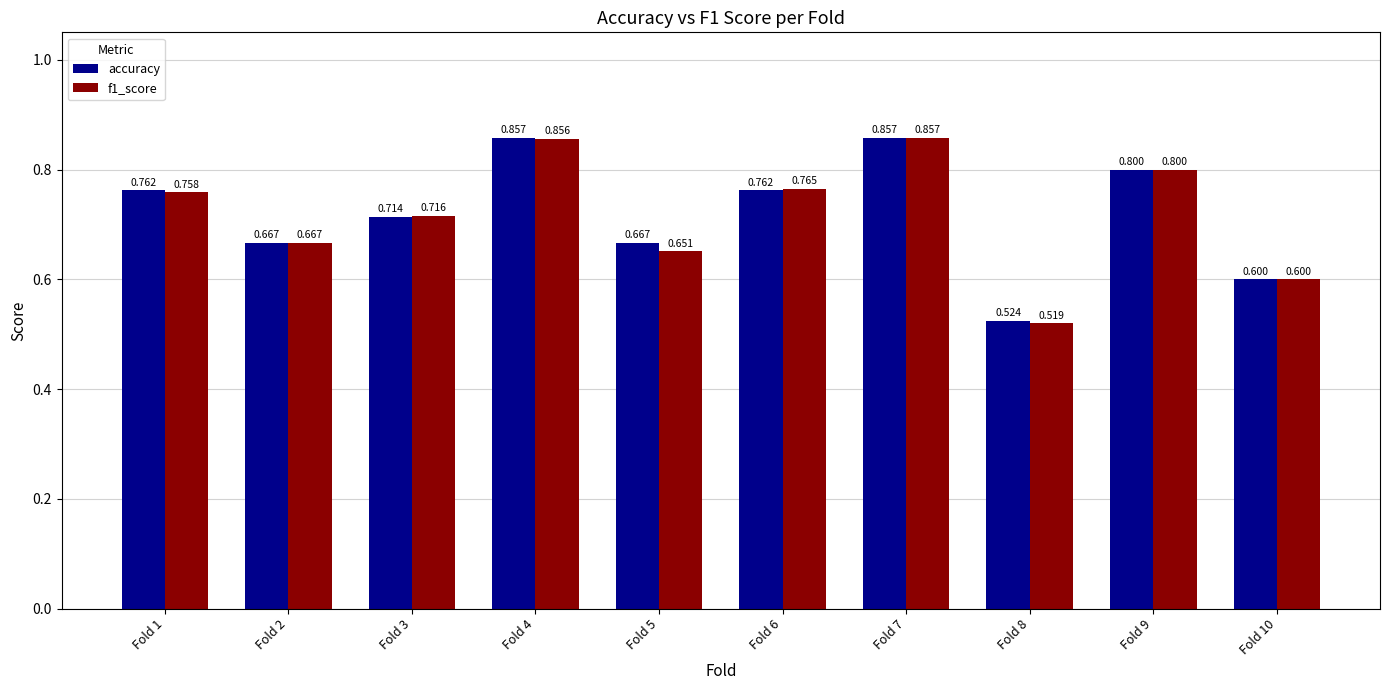

Is the value of accuracy at Fold 8 greater than the value of f1_score at Fold 1?

No